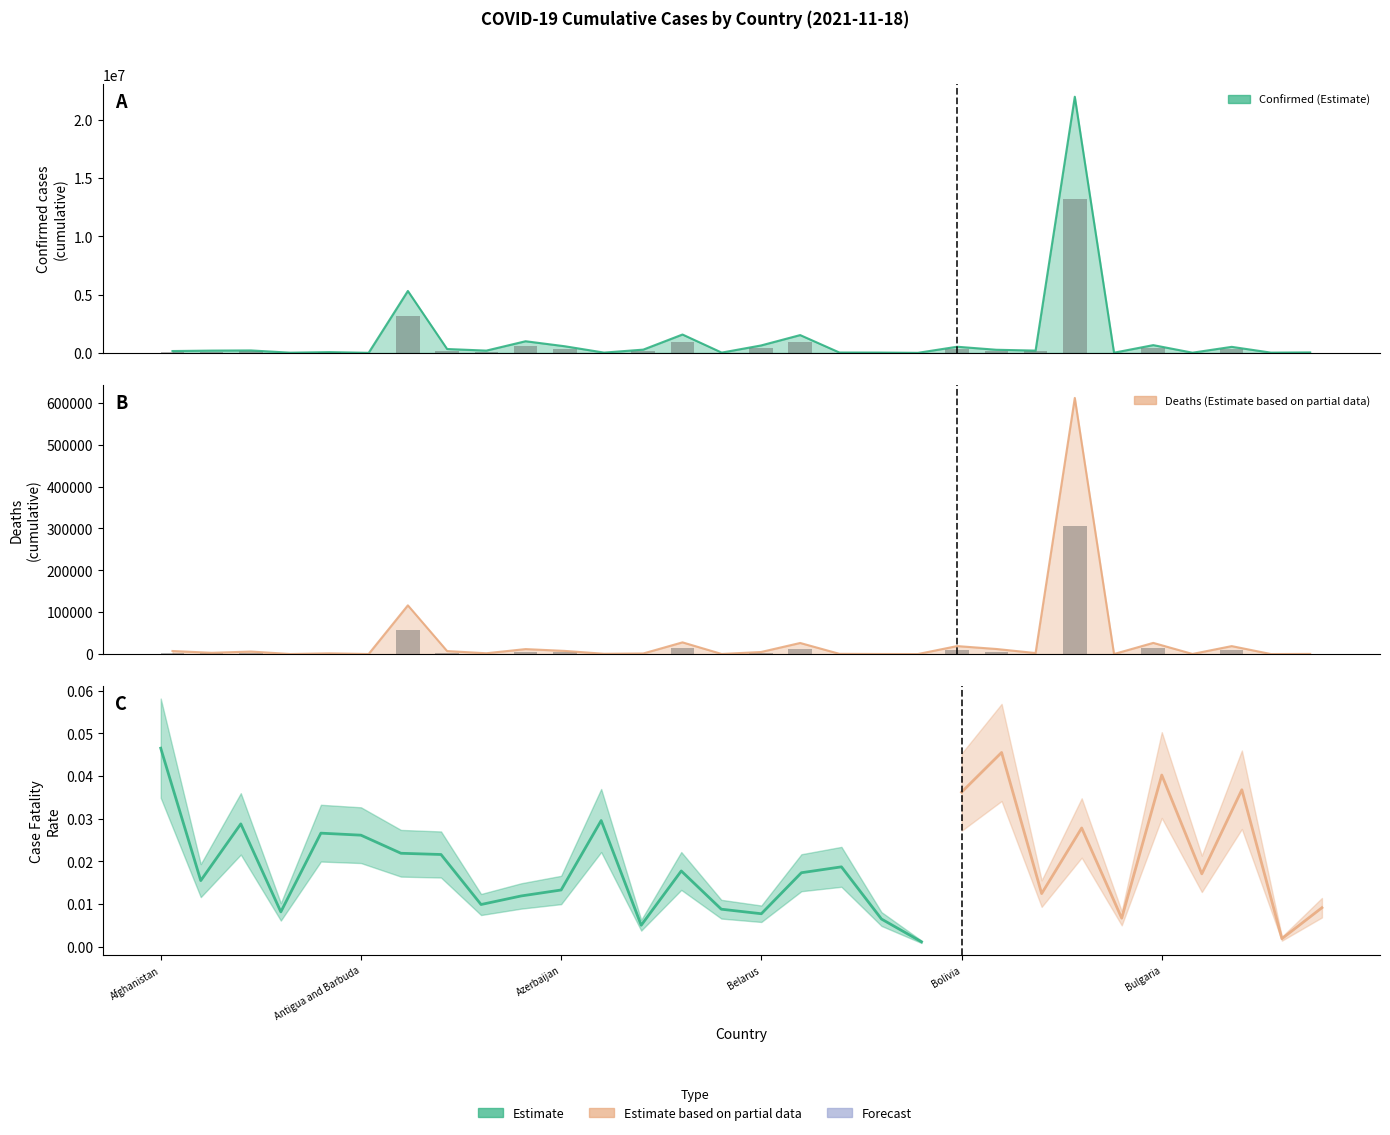

Which label corresponds to the smallest value in the chart?

Bhutan